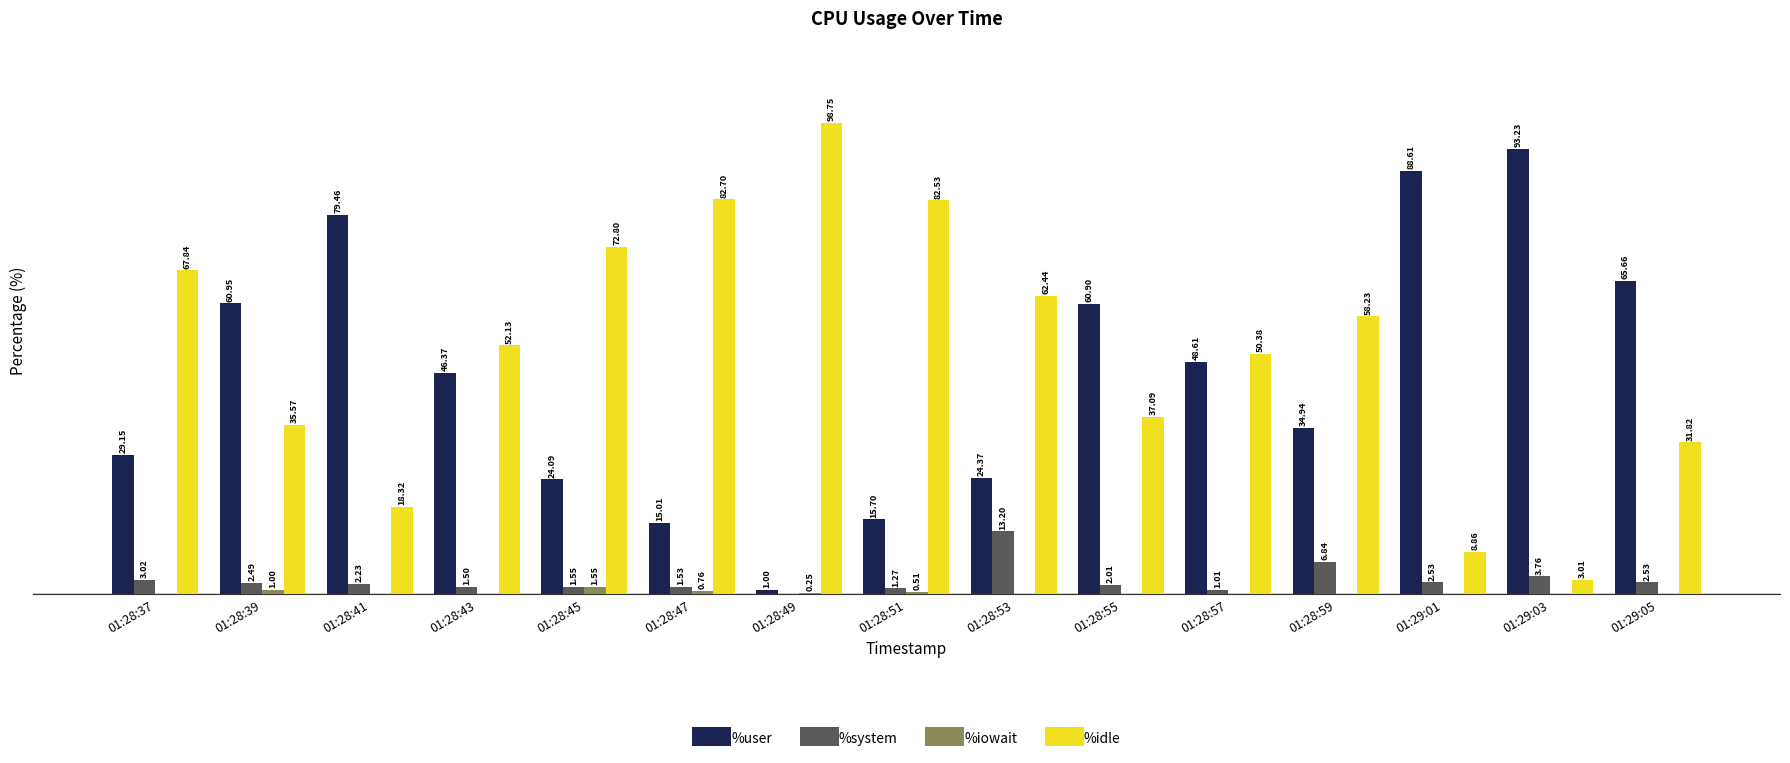

Is the value of %system at 01:28:43 greater than the value of %user at 01:28:47?

No